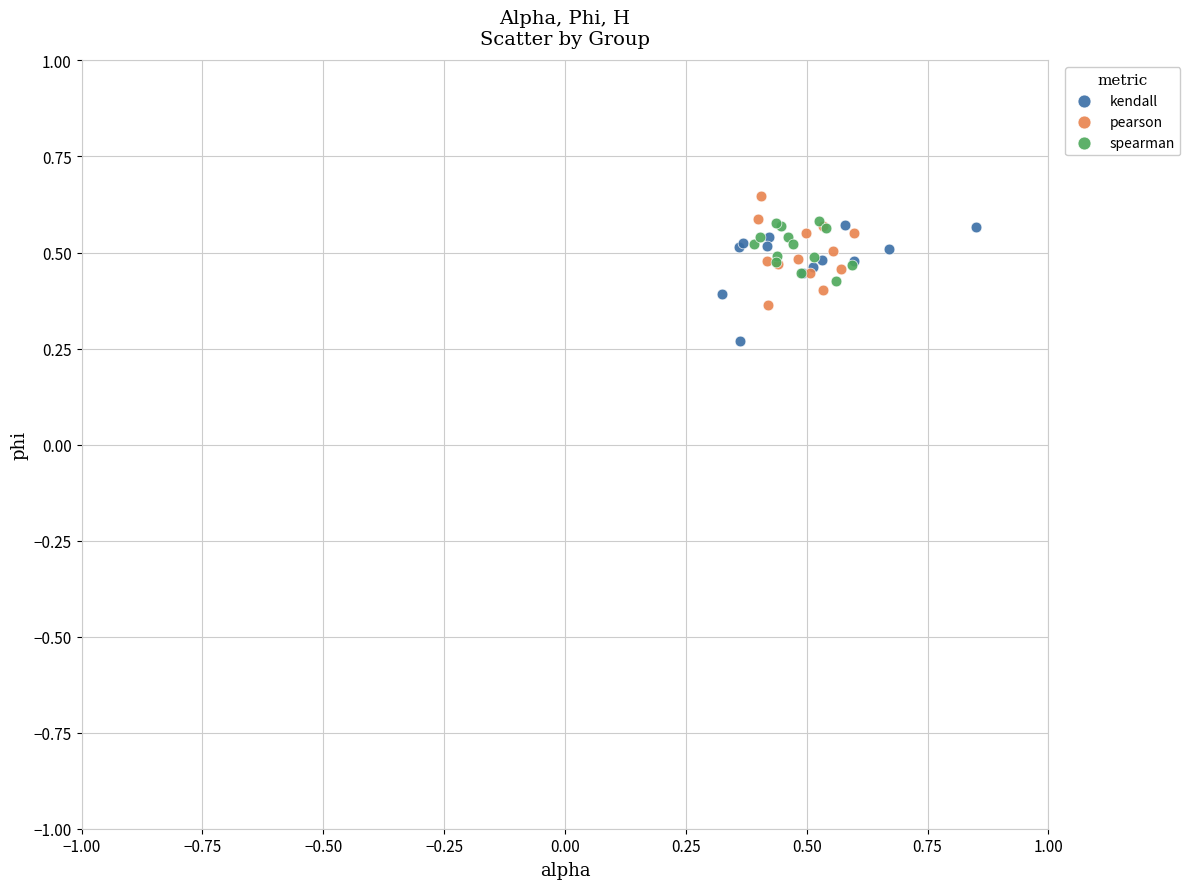

Which series contains the highest Y value?

pearson